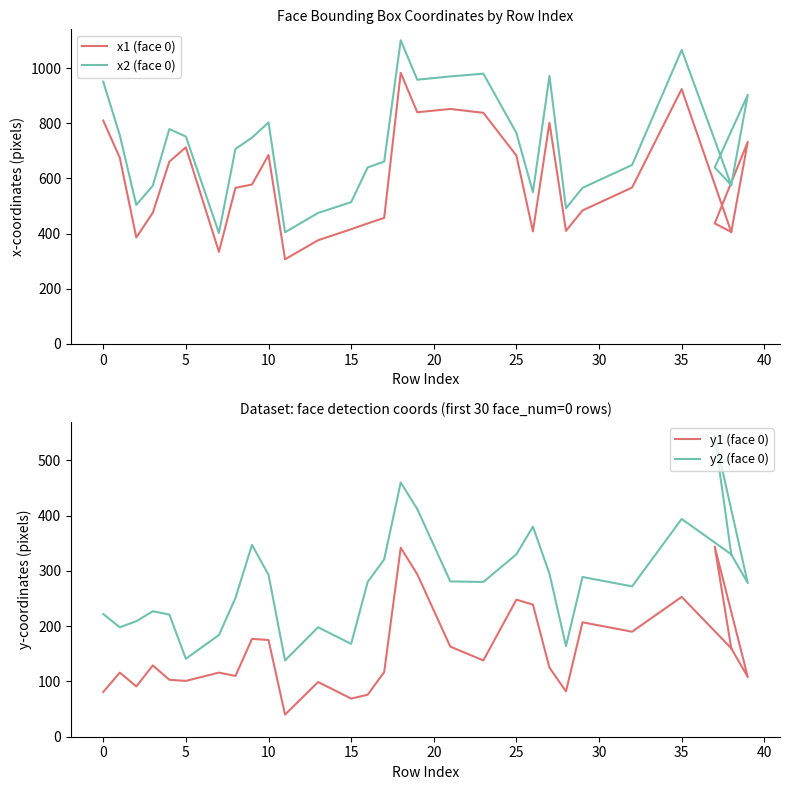

What is the sum of all y2 (face 0) values?

8437